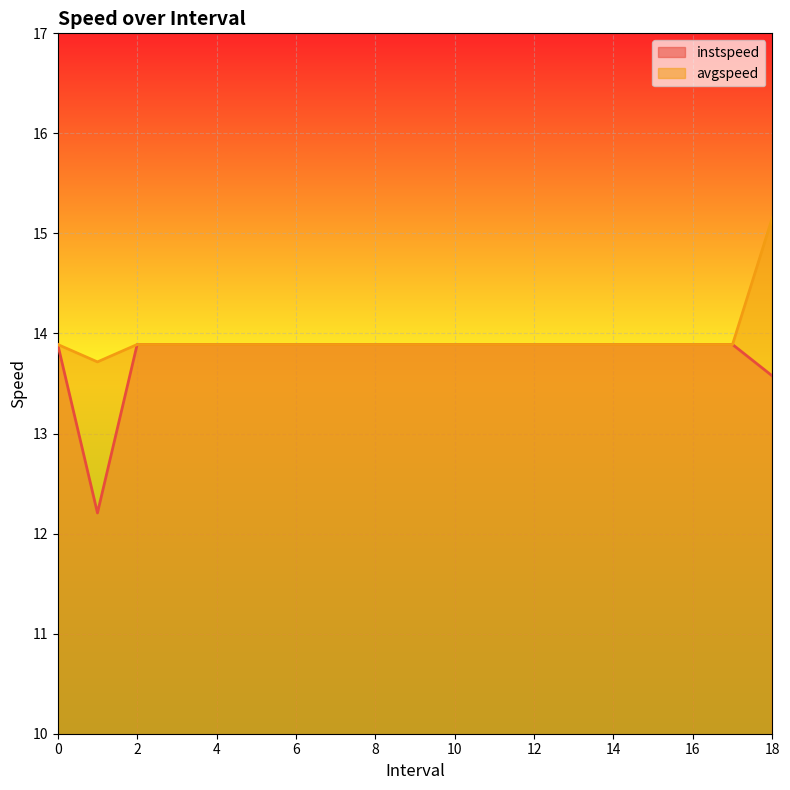

The value of instspeed at 17 is 19.1. True or false?

False